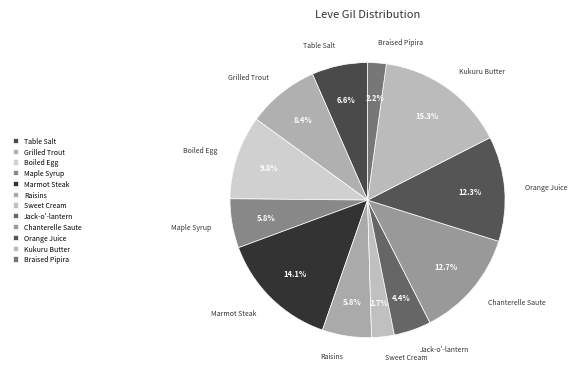

Count the number of slices in the pie.

12